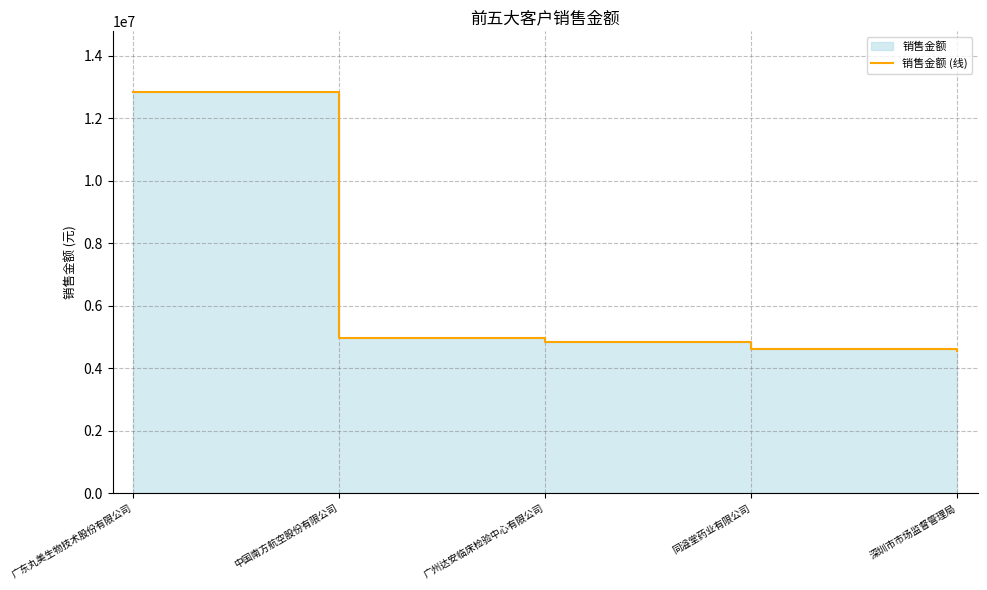

The value at 同溢堂药业有限公司 is 2040948.1. True or false?

False